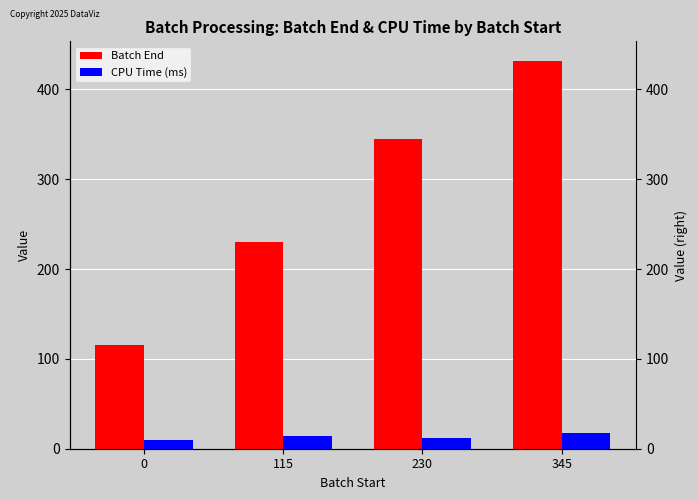

How many bars are there in each group?

2